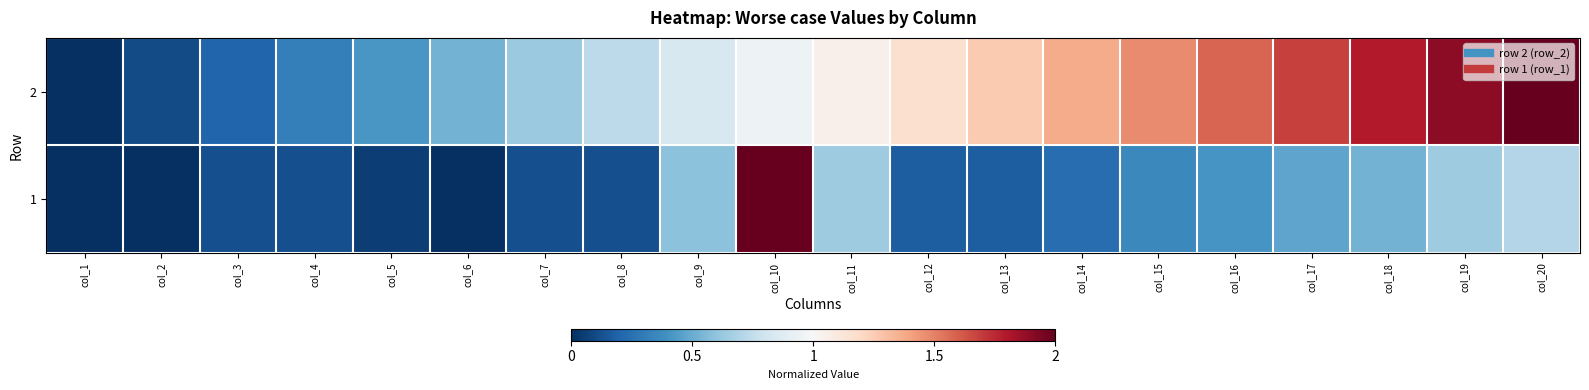

At how many categories does at least one series exceed 0?

19